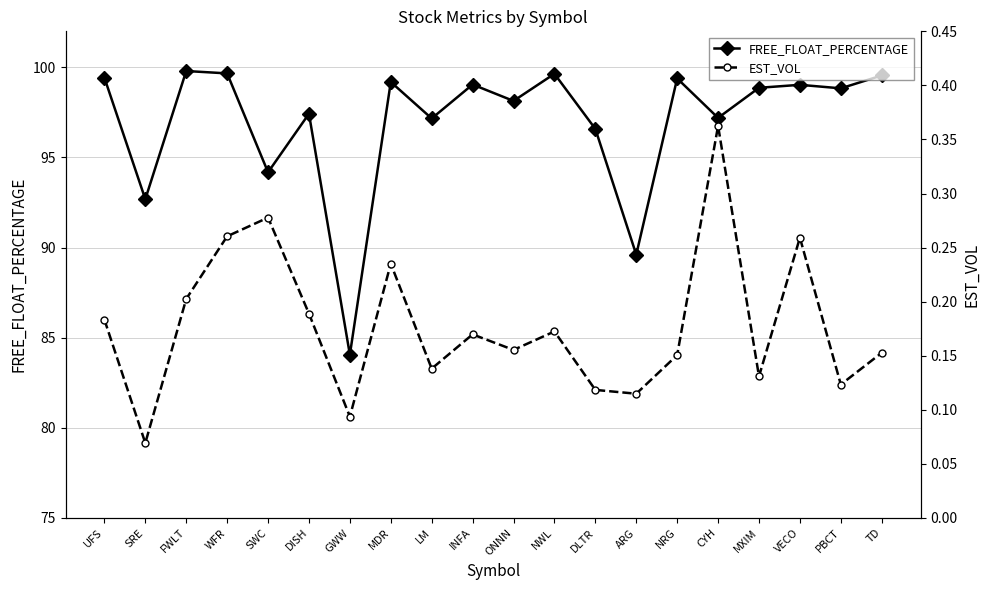

True or false: FREE_FLOAT_PERCENTAGE has more than 1 interior local peaks.

True